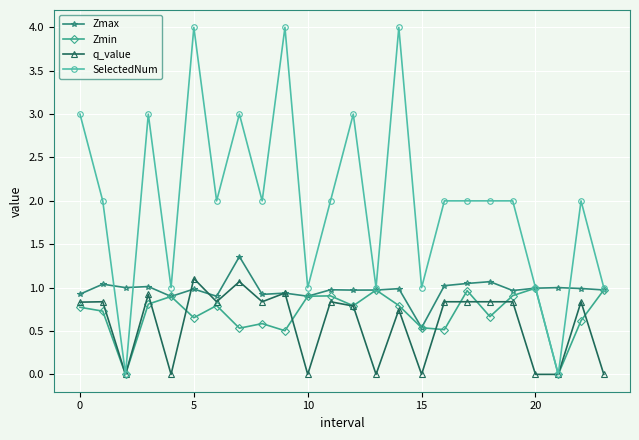

Which series has the widest spread of values?

SelectedNum